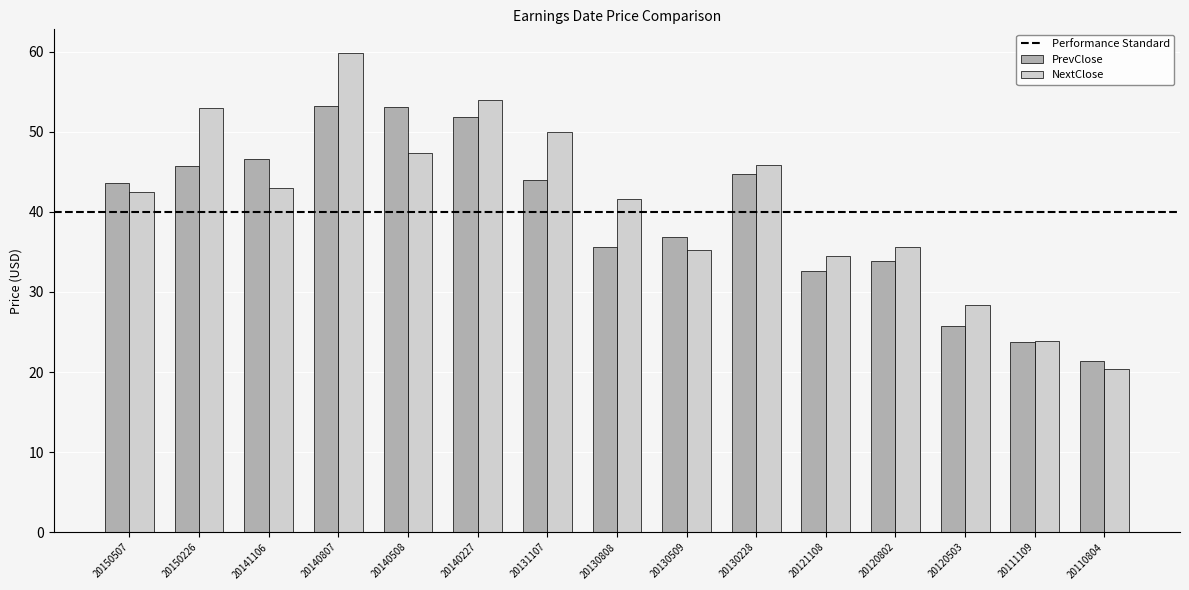

What value does the NextClose series have at 20120802?

35.6